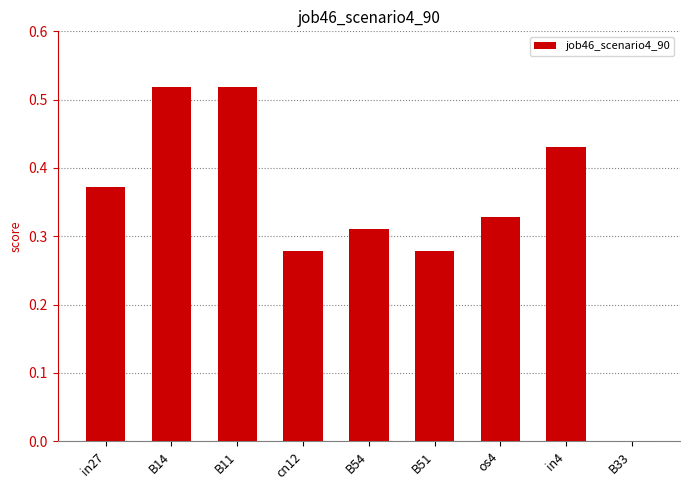

The value at B14 is 0.9. True or false?

False